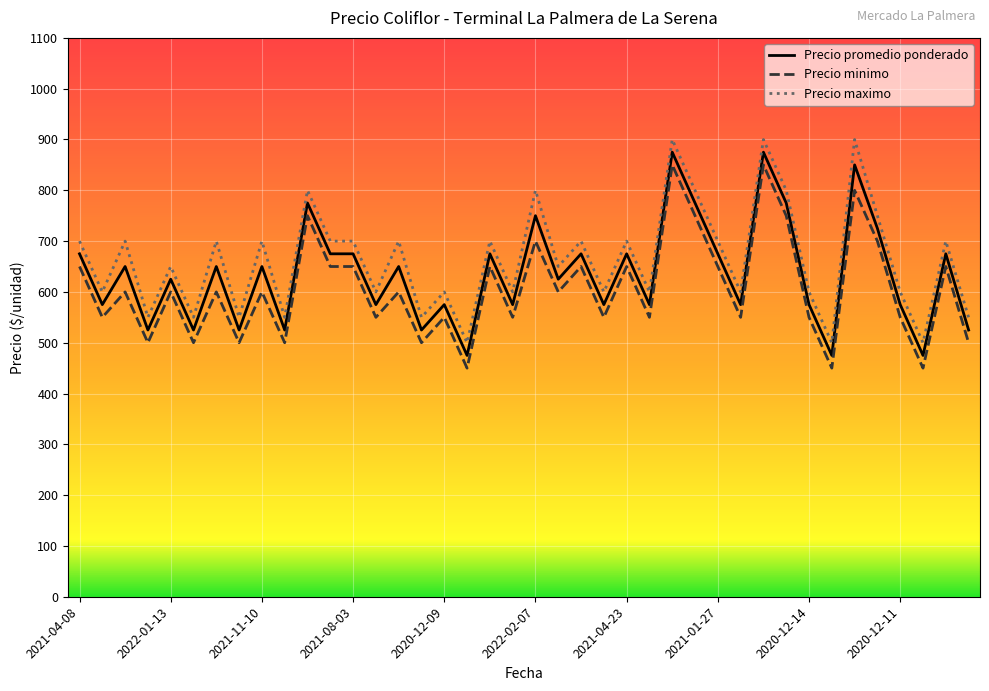

What is the difference between the maximum and minimum values in the Precio minimo series?

400